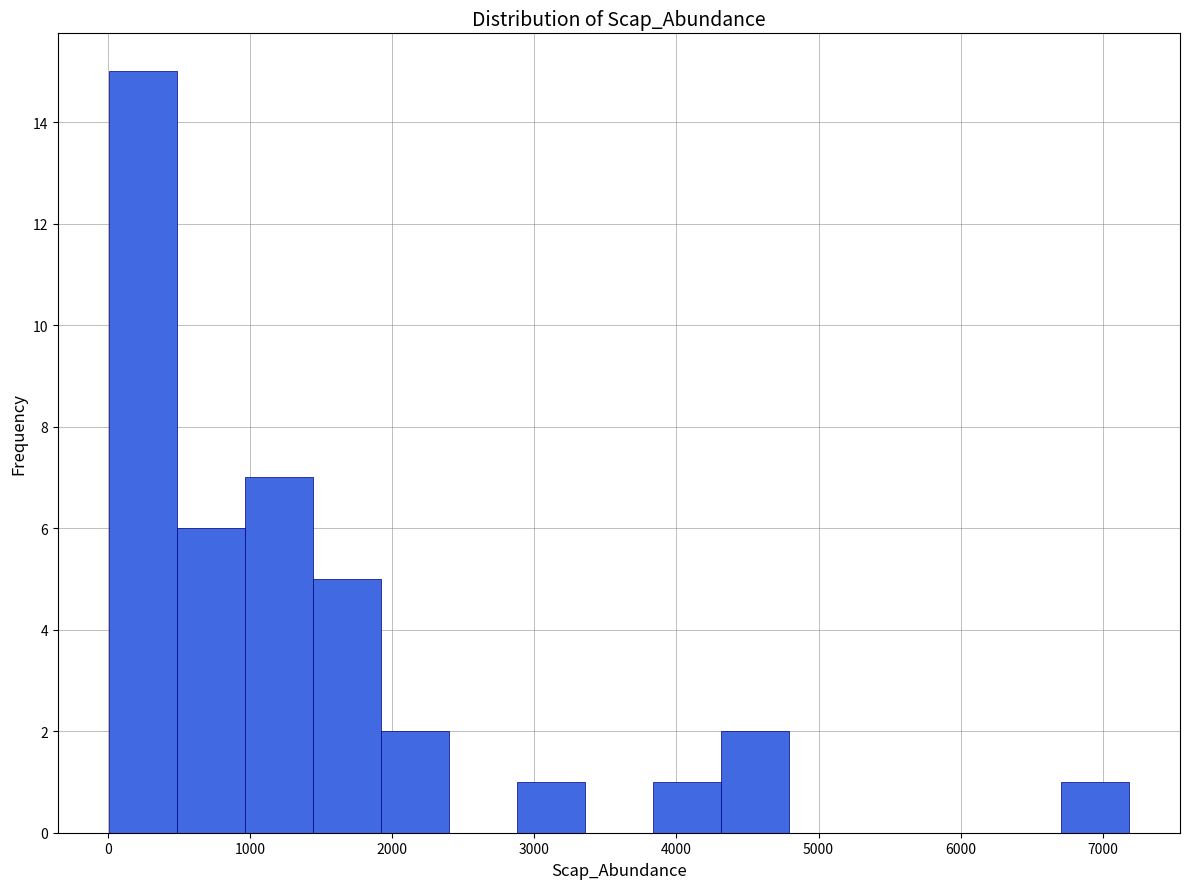

Reading left to right, transcribe this chart: for each bar, give the range it covers on the x-axis and its height. Neither the bar edges nor the heights are printed on the chart, so give them approximately, as read against the axes.

0 to 500: 15
500 to 1000: 6
1000 to 1400: 7
1400 to 1900: 5
1900 to 2400: 2
2400 to 2900: 0
2900 to 3400: 1
3400 to 3800: 0
3800 to 4300: 1
4300 to 4800: 2
4800 to 5300: 0
5300 to 5700: 0
5700 to 6200: 0
6200 to 6700: 0
6700 to 7200: 1